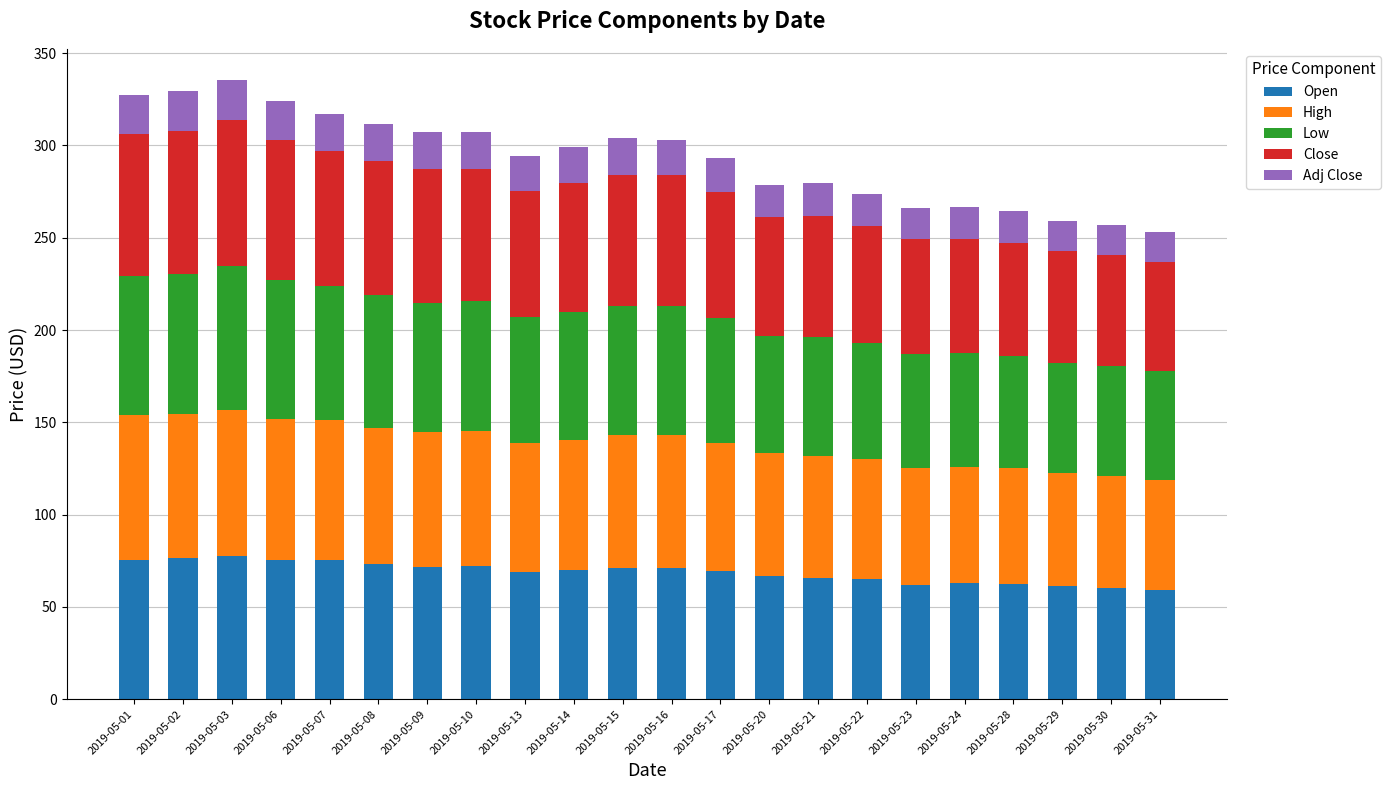

What is the highest value of the Open series?

77.7